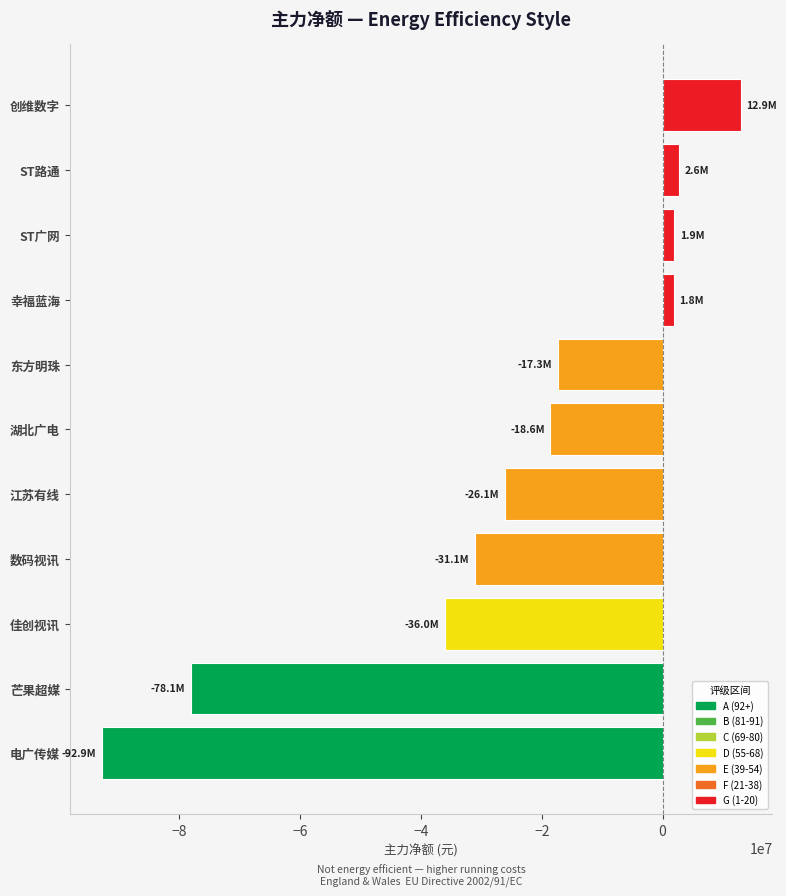

Which has a higher value, 电广传媒 or 佳创视讯?

佳创视讯